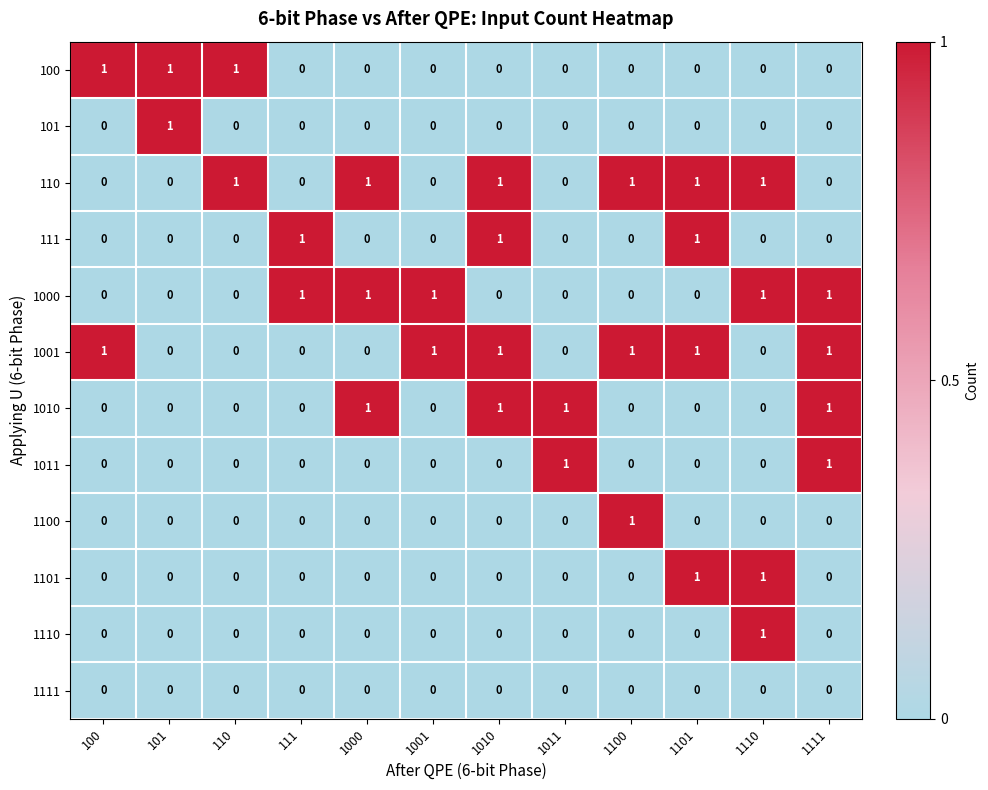

What is the sum of all 111 values?

3